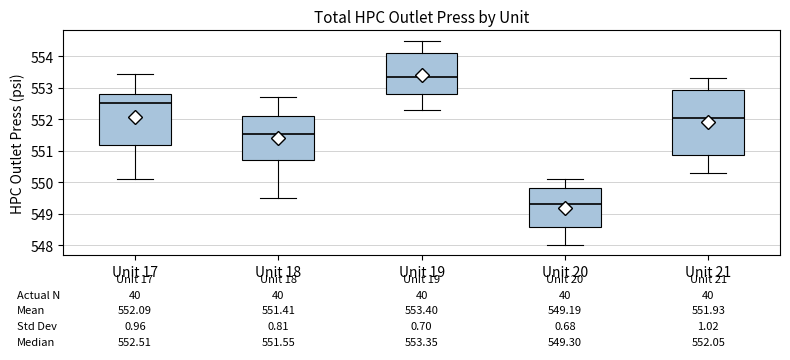

Which box has the lowest median line?

Unit 20